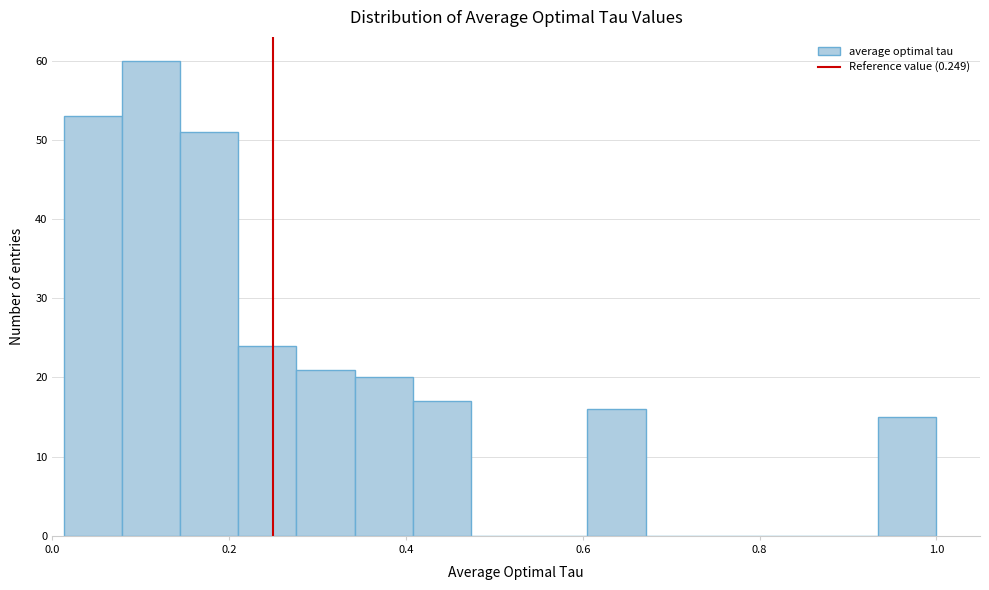

Around what value on the x-axis is the tallest bar? Give the approximate position of its centre, as read against the axis.

0.12